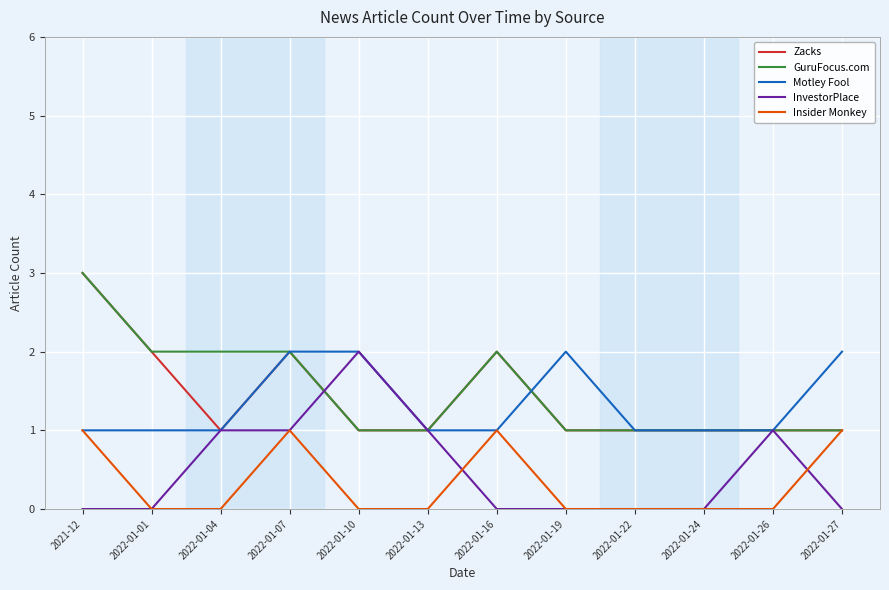

What is the lowest value of the Zacks series?

1